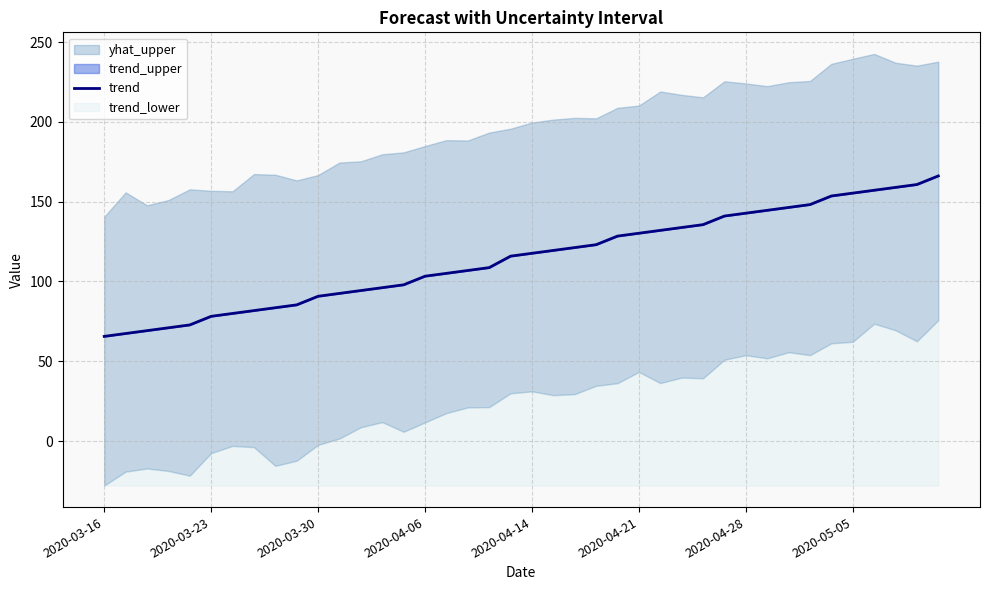

The value at 36 is 101.2. True or false?

False